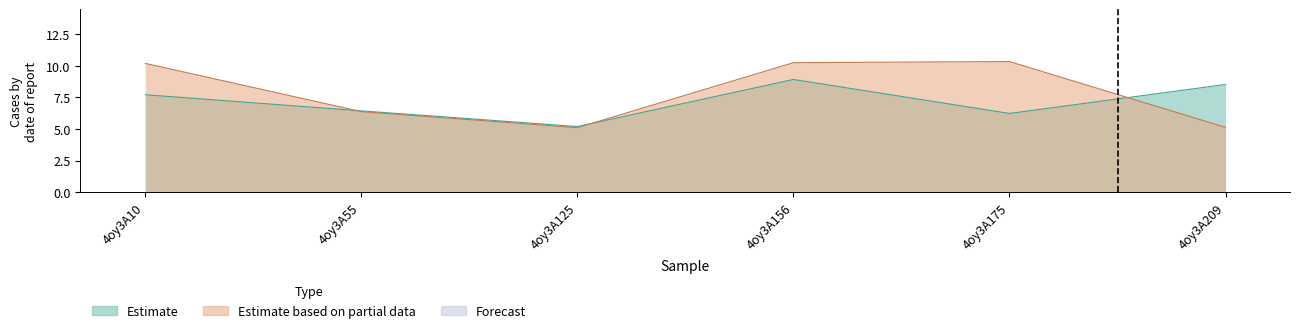

How many lines are shown in the chart?

2